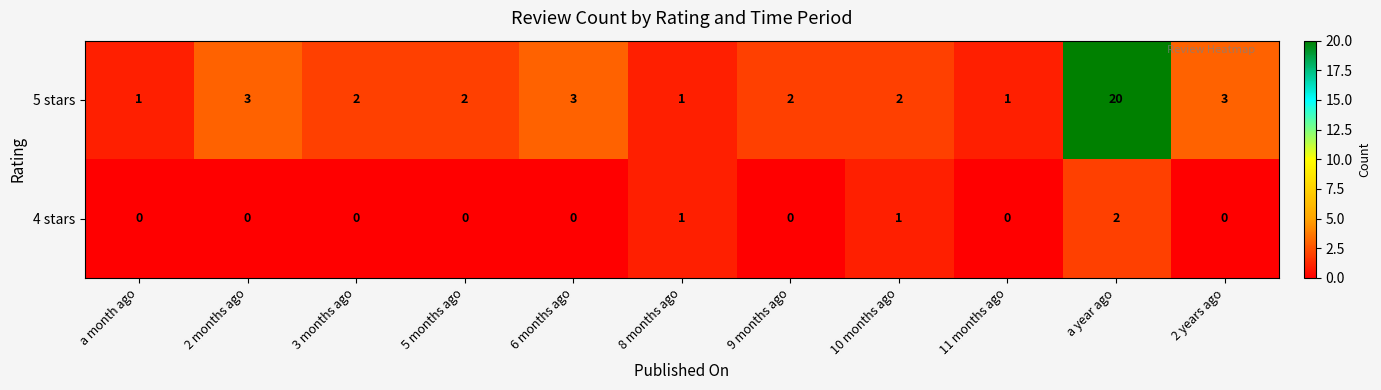

What is the sum of all 5 stars values?

40